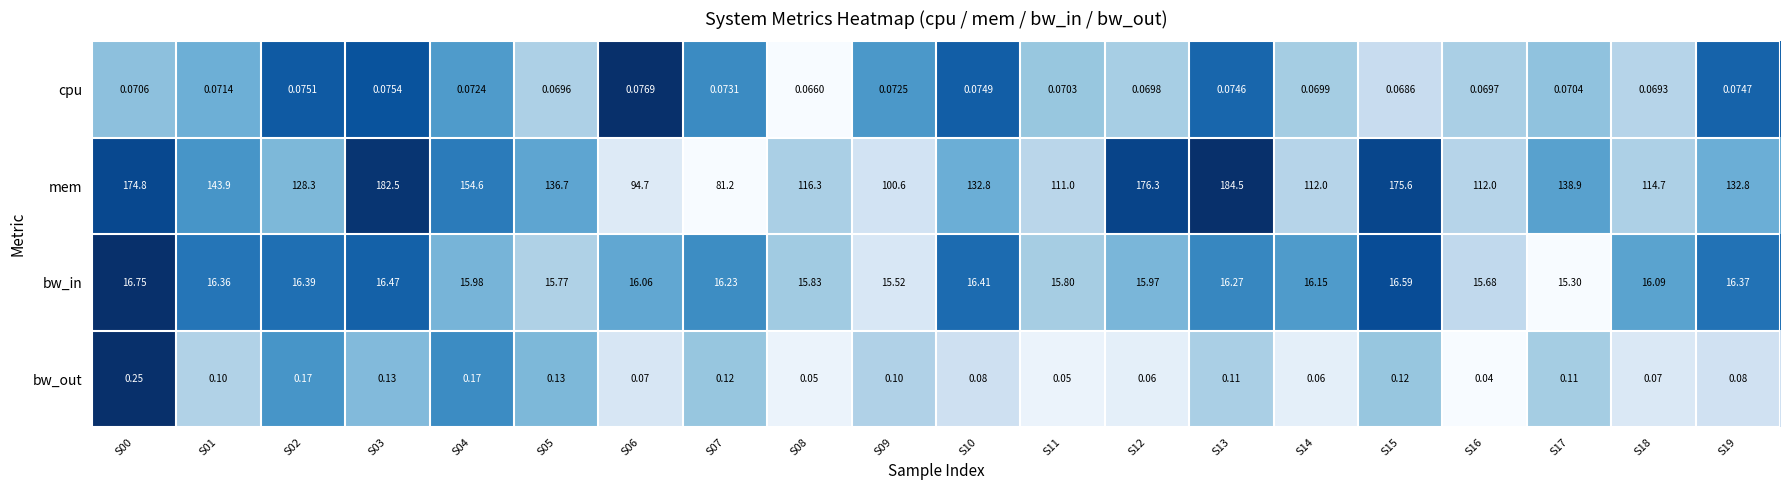

Rank the series by their maximum value, from lowest to highest.

cpu, bw_out, bw_in, mem